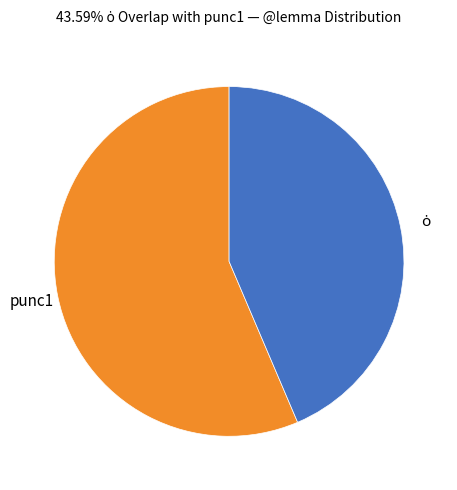

Is there any slice that represents more than half of the pie?

Yes